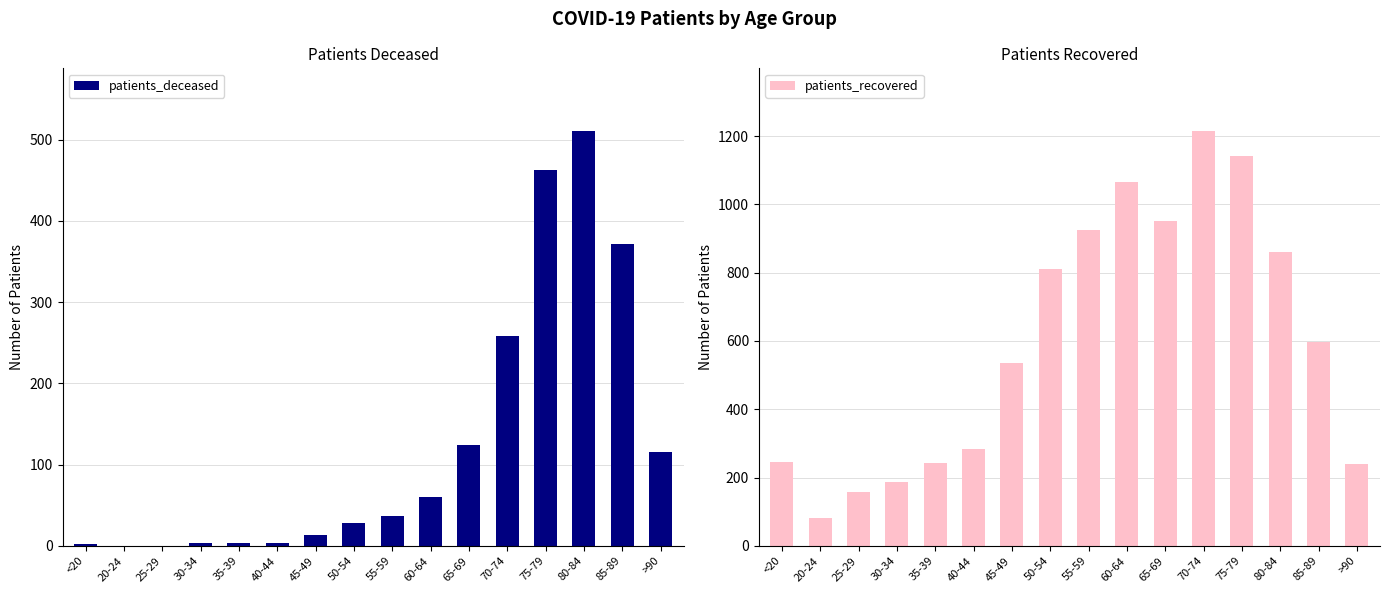

Which series has the largest total across all categories?

patients_recovered